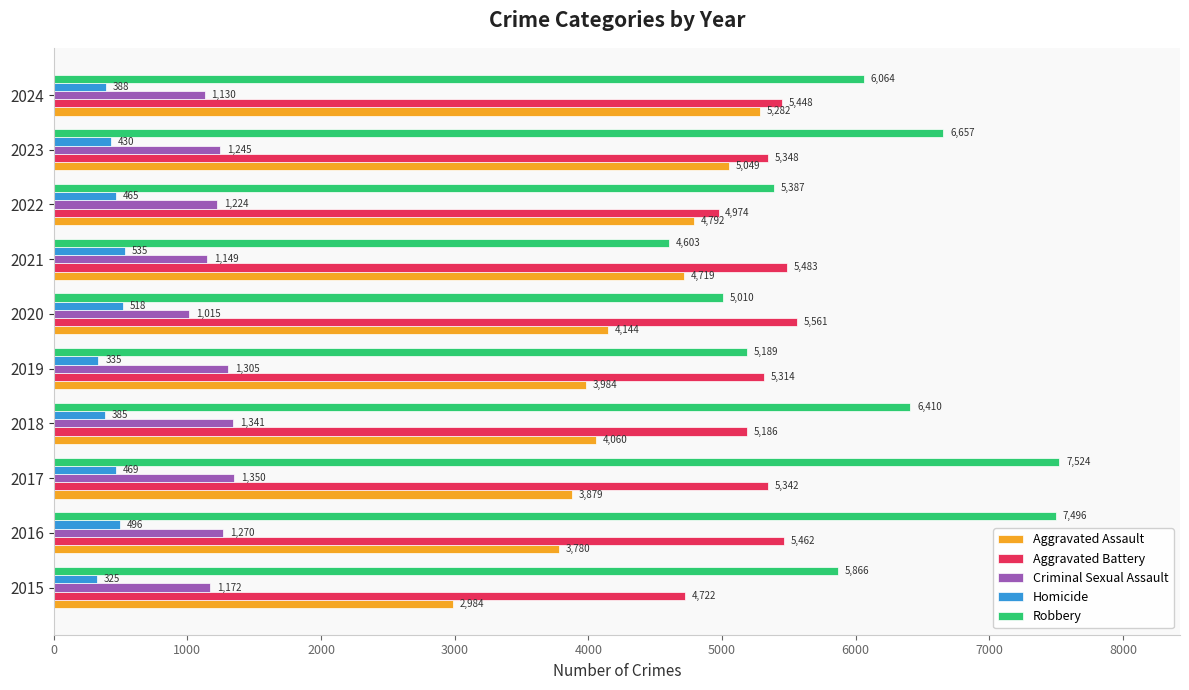

What is the highest value of the Robbery series?

7524